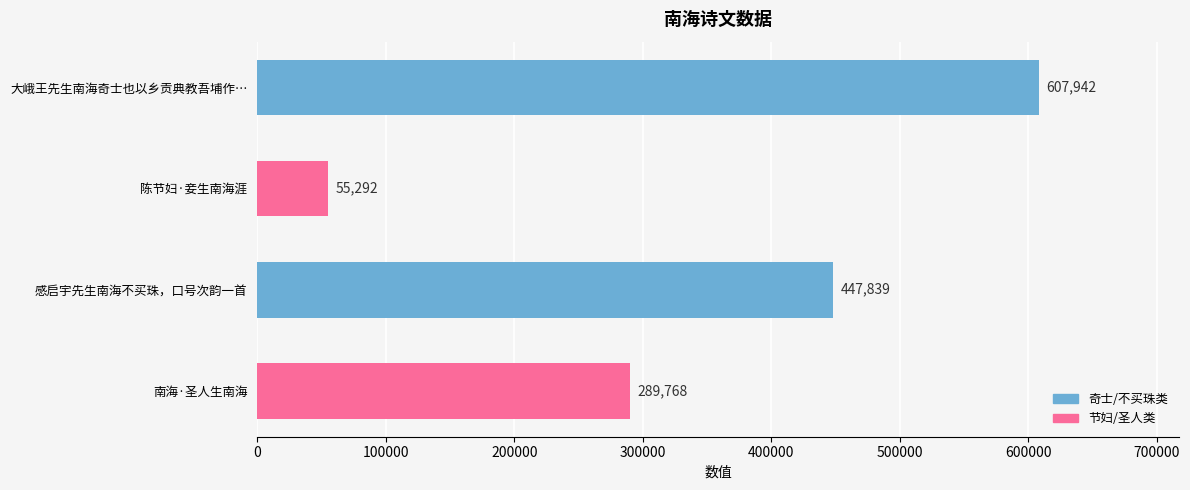

Rank the categories by value from lowest to highest.

陈节妇·妾生南海涯, 南海·圣人生南海, 感启宇先生南海不买珠，口号次韵一首, 大峨王先生南海奇士也以乡贡典教吾埔作…